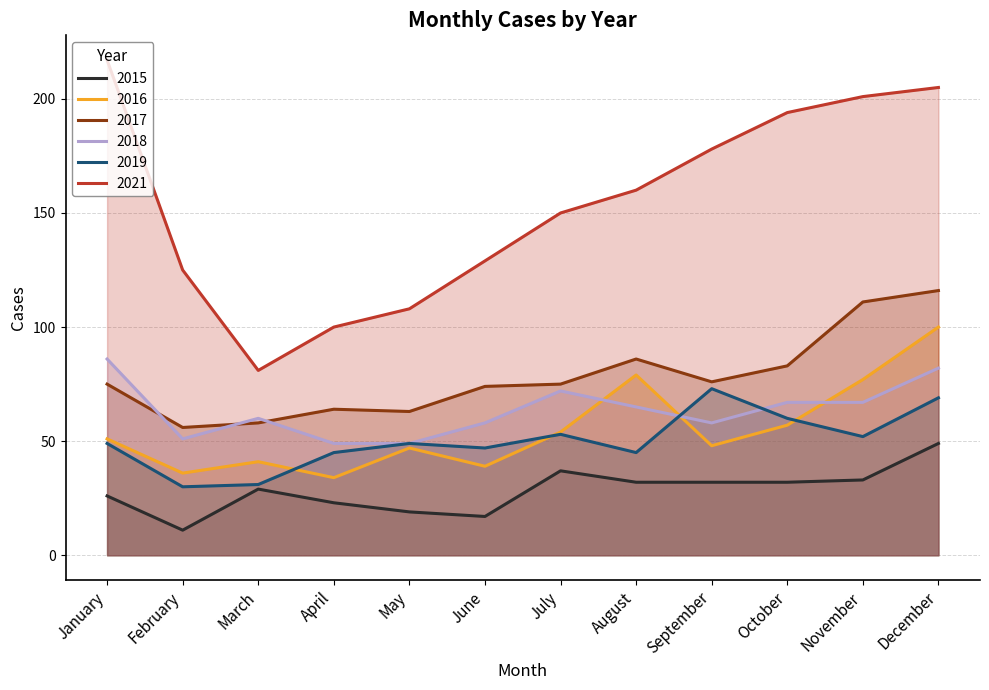

True or false: 2018 and 2015 cross at least once.

False